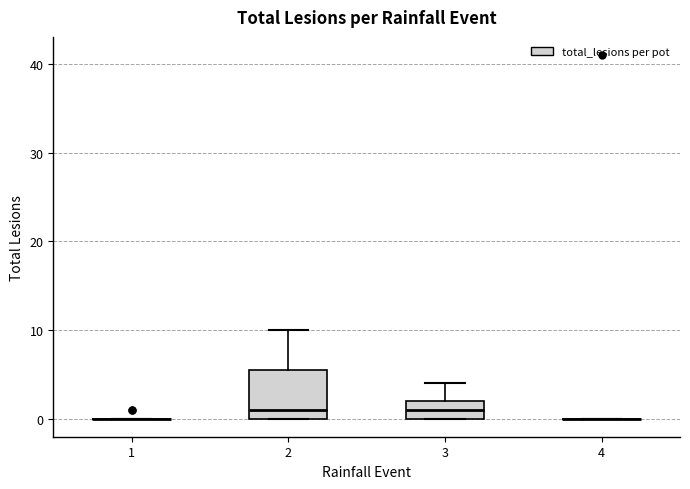

Reading left to right, transcribe this box plot: for each box, give where its median line is, the range the box spans, and where its two whiskers end, as read against the y-axis. The values are not printed on the chart, so give them approximately, as read against the axis.

1: box collapsed to a line at 0, whiskers 0 to 0
2: median 1, box 0 to 6, whiskers 0 to 10
3: median 1, box 0 to 2, whiskers 0 to 4
4: box collapsed to a line at 0, whiskers 0 to 0